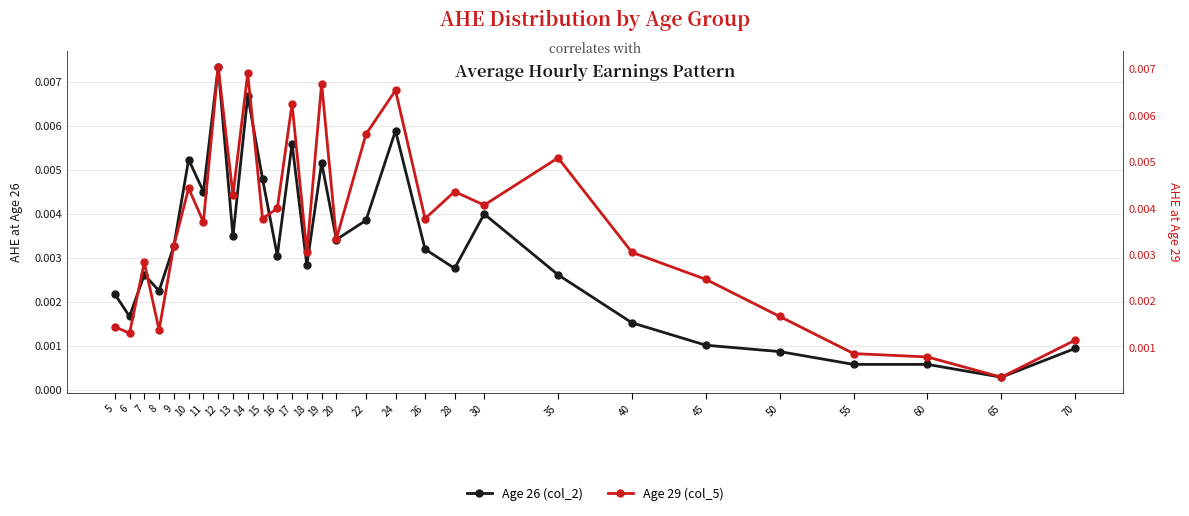

How many times do Age 29 (col_5) and Age 26 (col_2) cross each other?

7